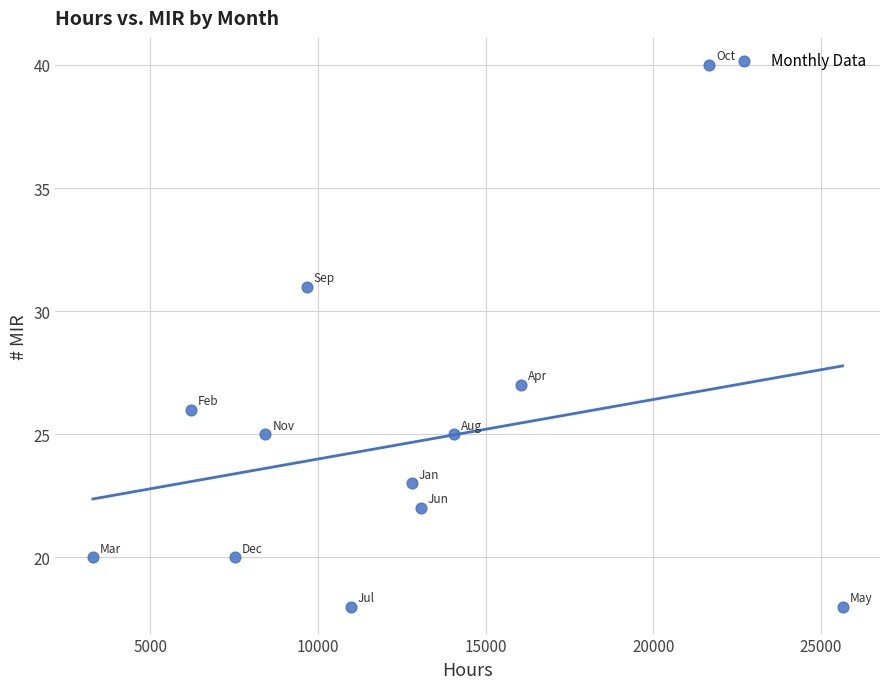

What is the range of X values (max minus min)?

22357